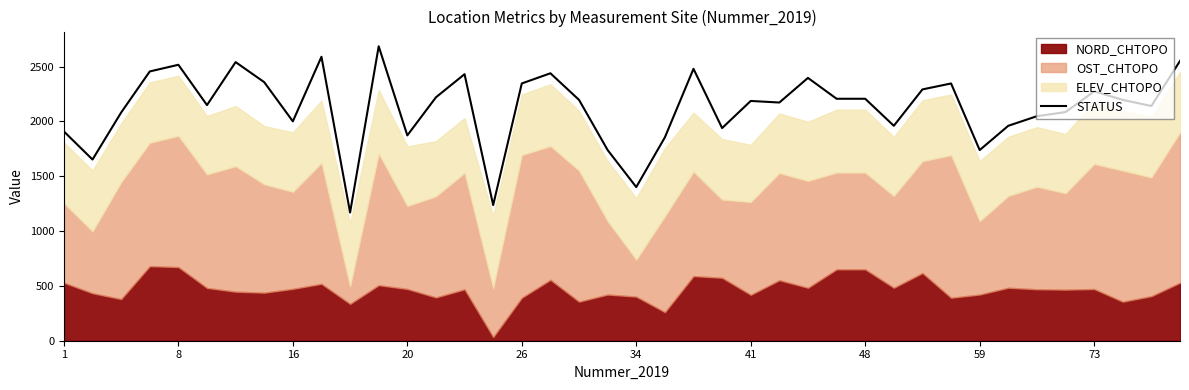

What is the minimum value shown in the chart?

1169.1